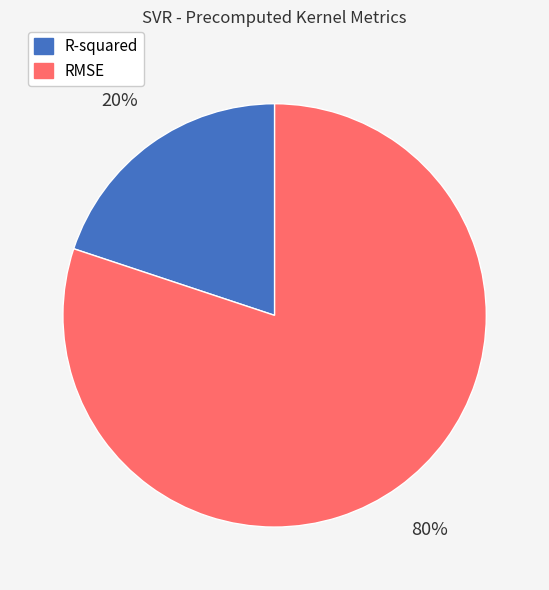

How many segments does this pie chart have?

2